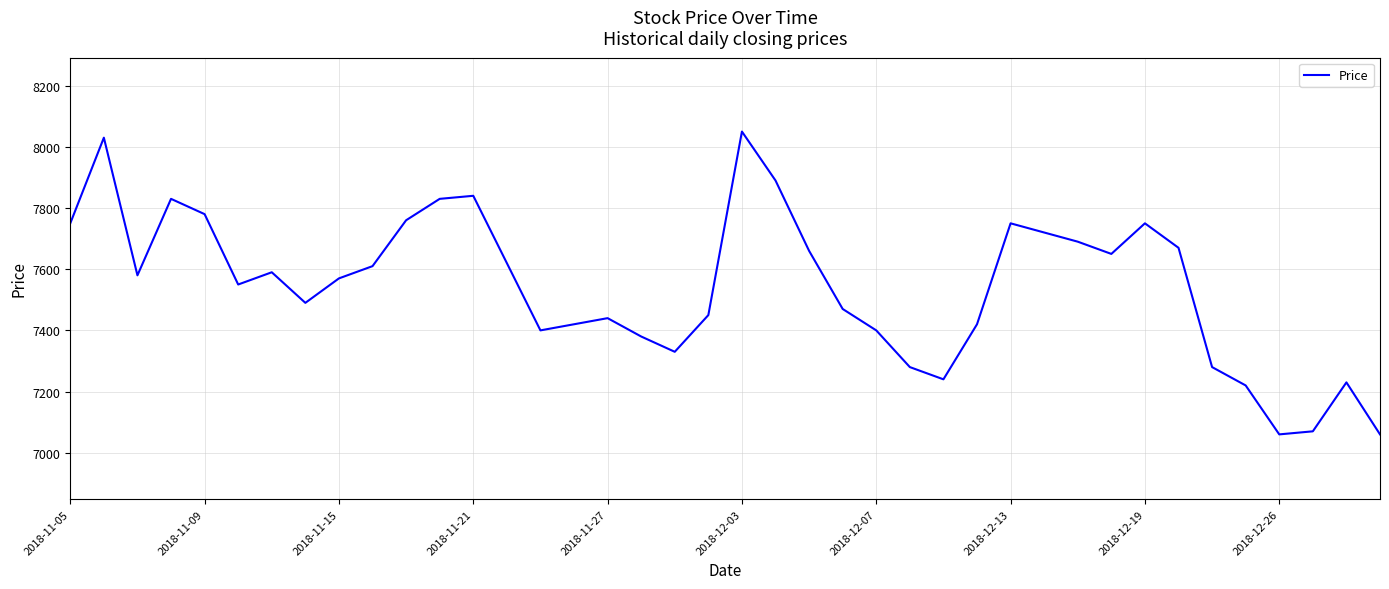

How many values are below 7580?

20